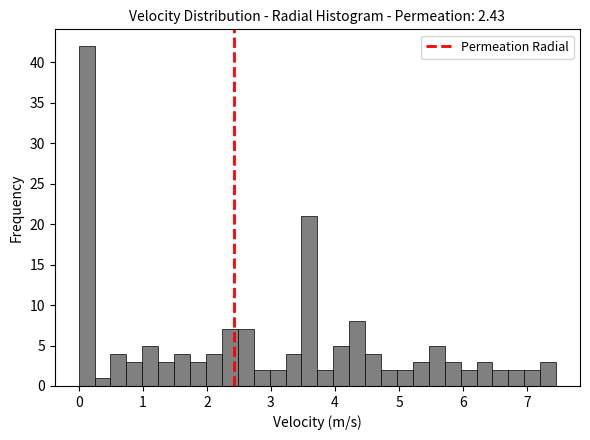

Around what value on the x-axis is the tallest bar? Give the approximate position of its centre, as read against the axis.

0.1